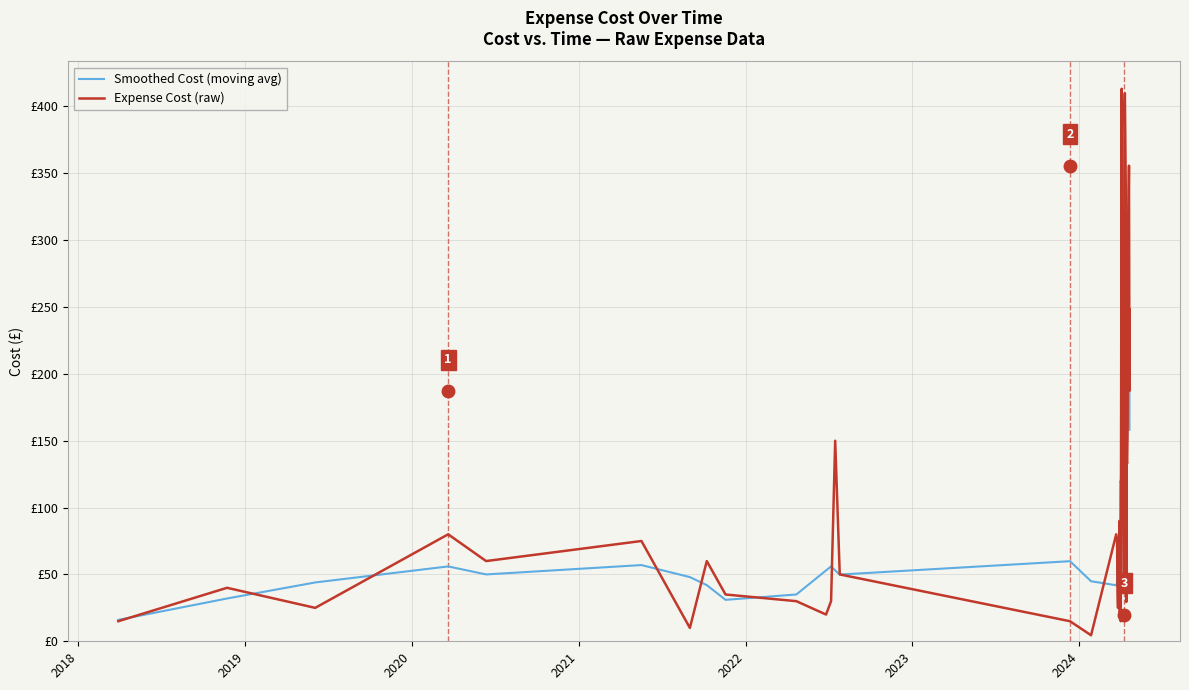

What are all the series names shown in the legend?

Smoothed Cost (moving avg), Expense Cost (raw)